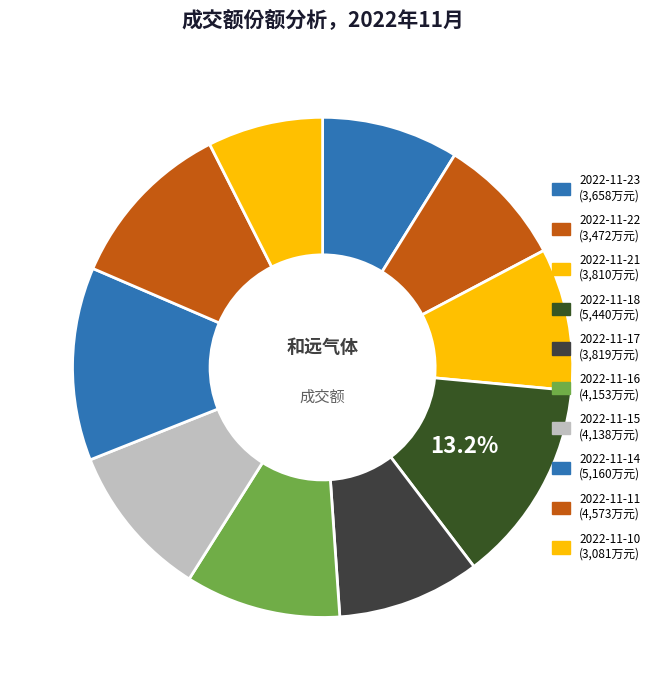

How many slices are in this pie chart?

10